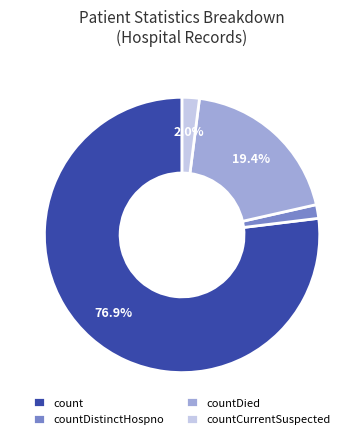

Do countDistinctHospno and count together represent more than half of the pie?

Yes